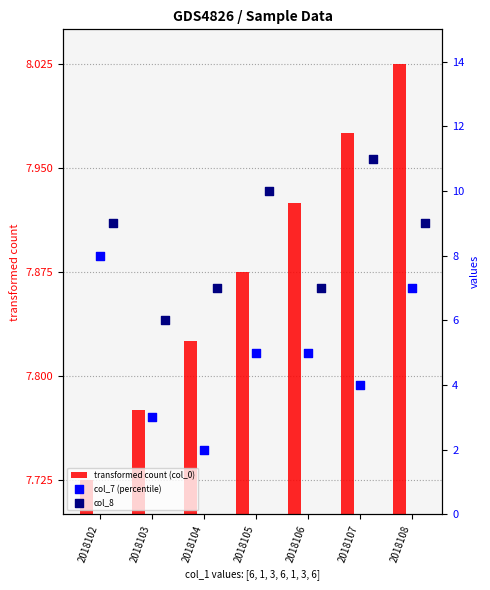

Which series has the largest total across all categories?

col_8